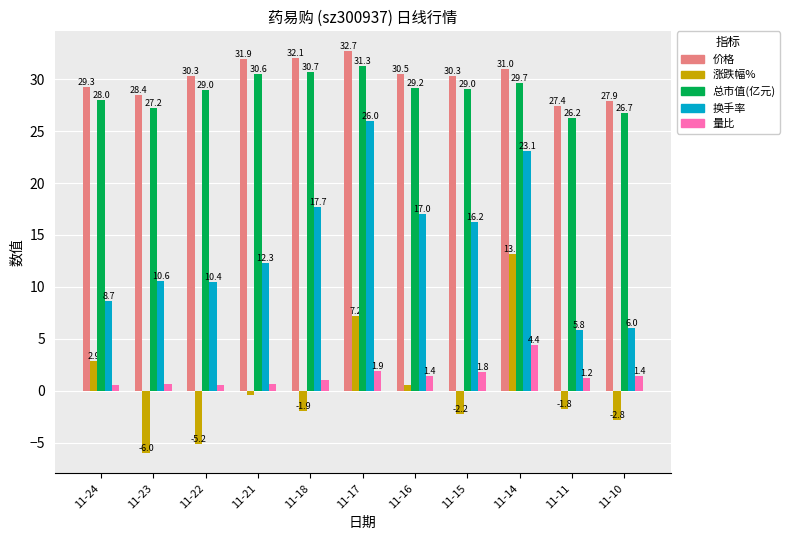

What is the highest value of the 总市值(亿元) series?

31.3